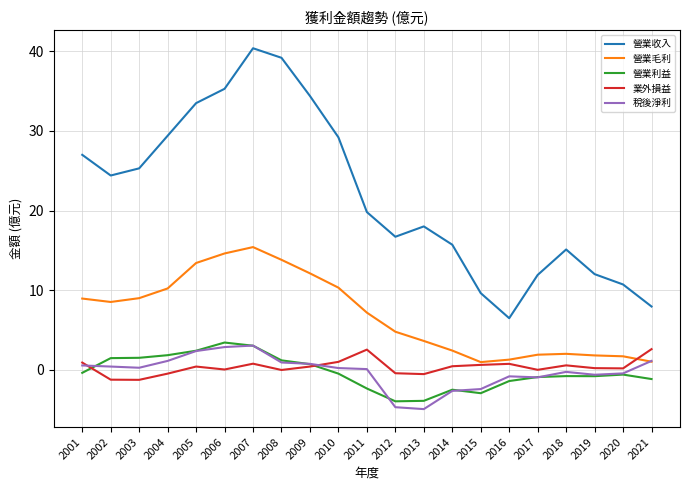

True or false: 營業收入 and 業外損益 intersect in this chart.

False